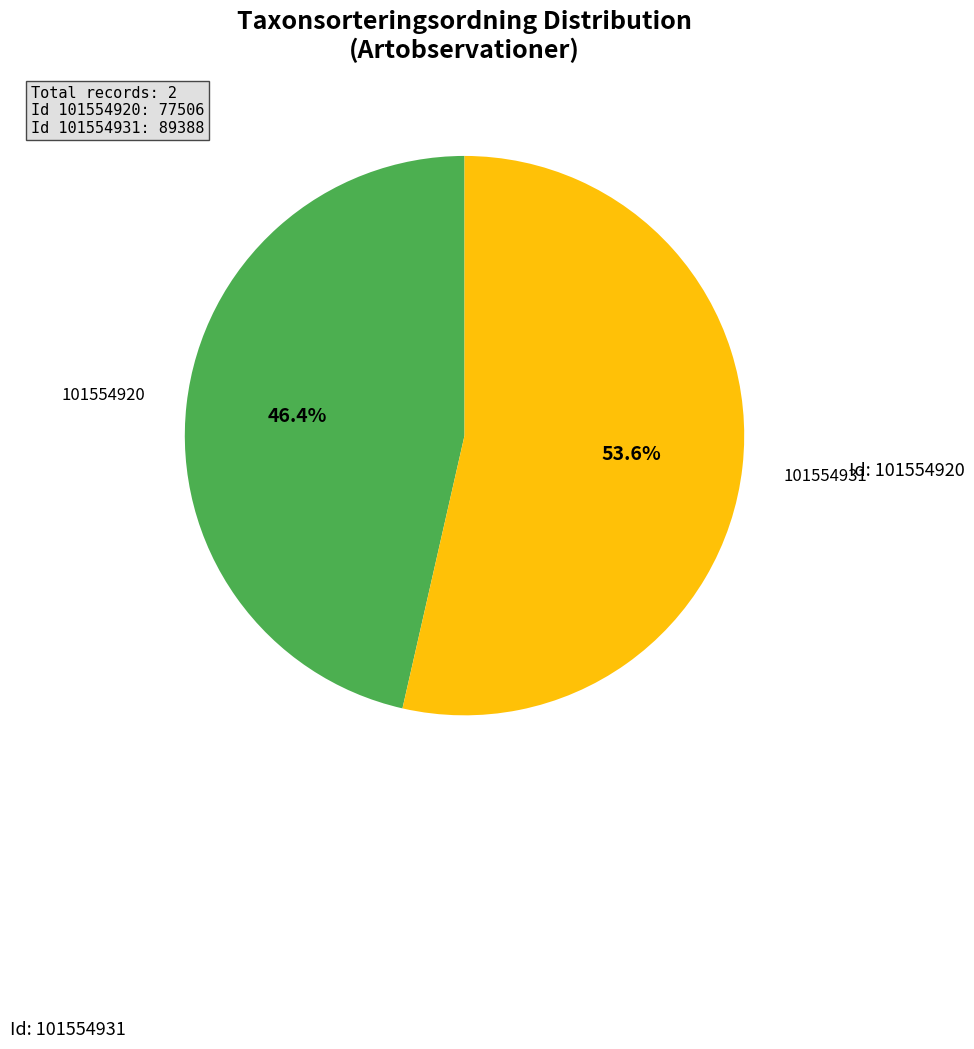

How many segments does this pie chart have?

2